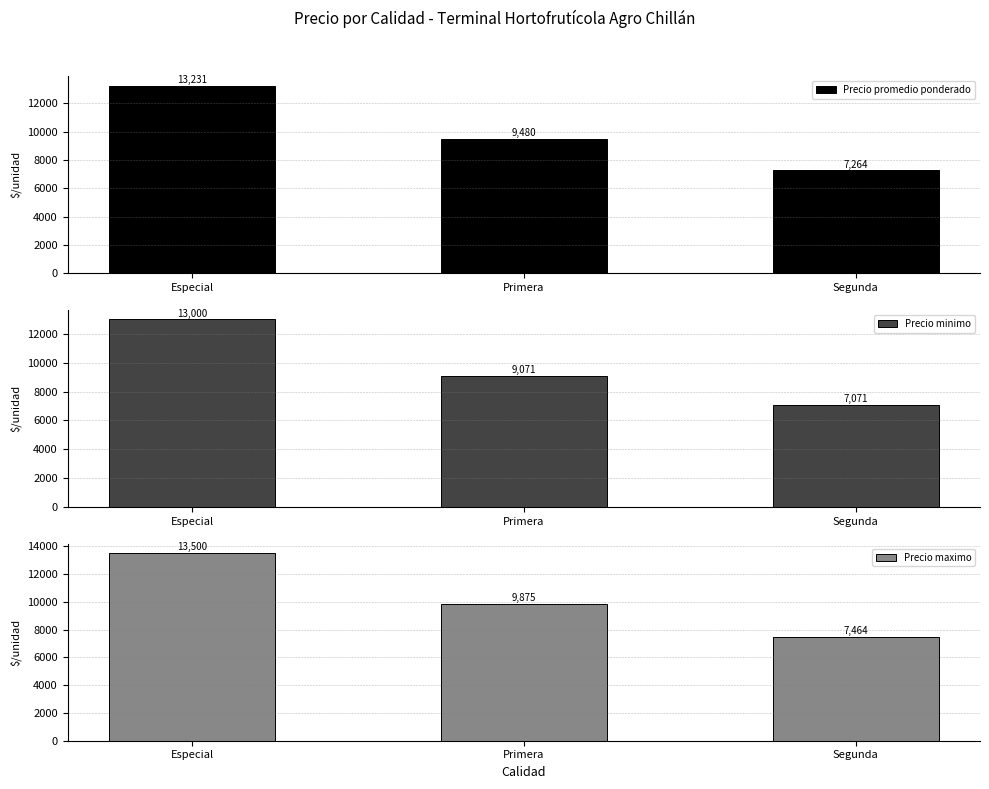

How many distinct data groups are displayed?

3